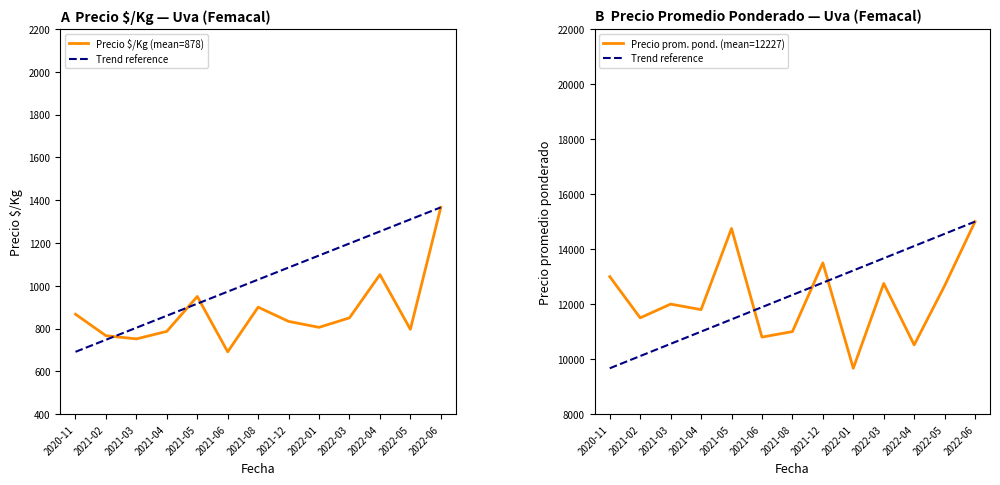

What value does the Precio $/Kg (mean=878) series have at 2021-06?

691.2